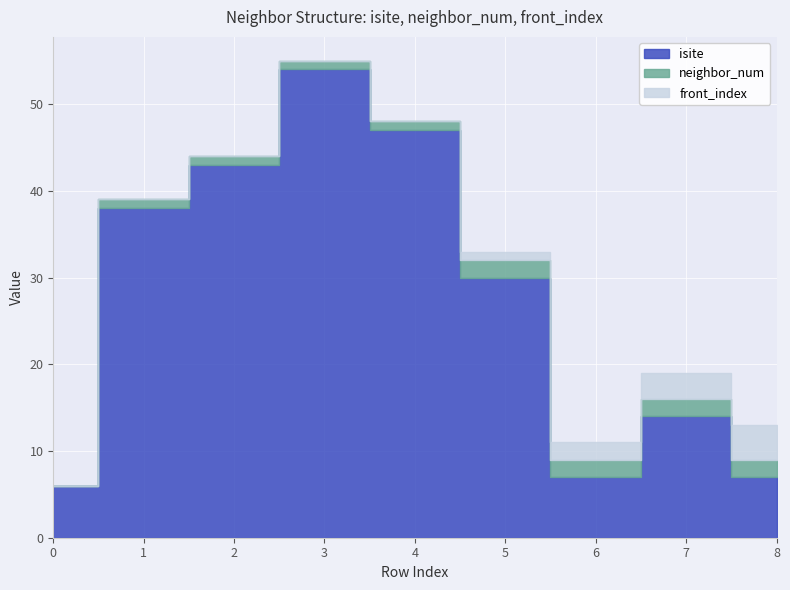

True or false: neighbor_num and isite intersect in this chart.

False